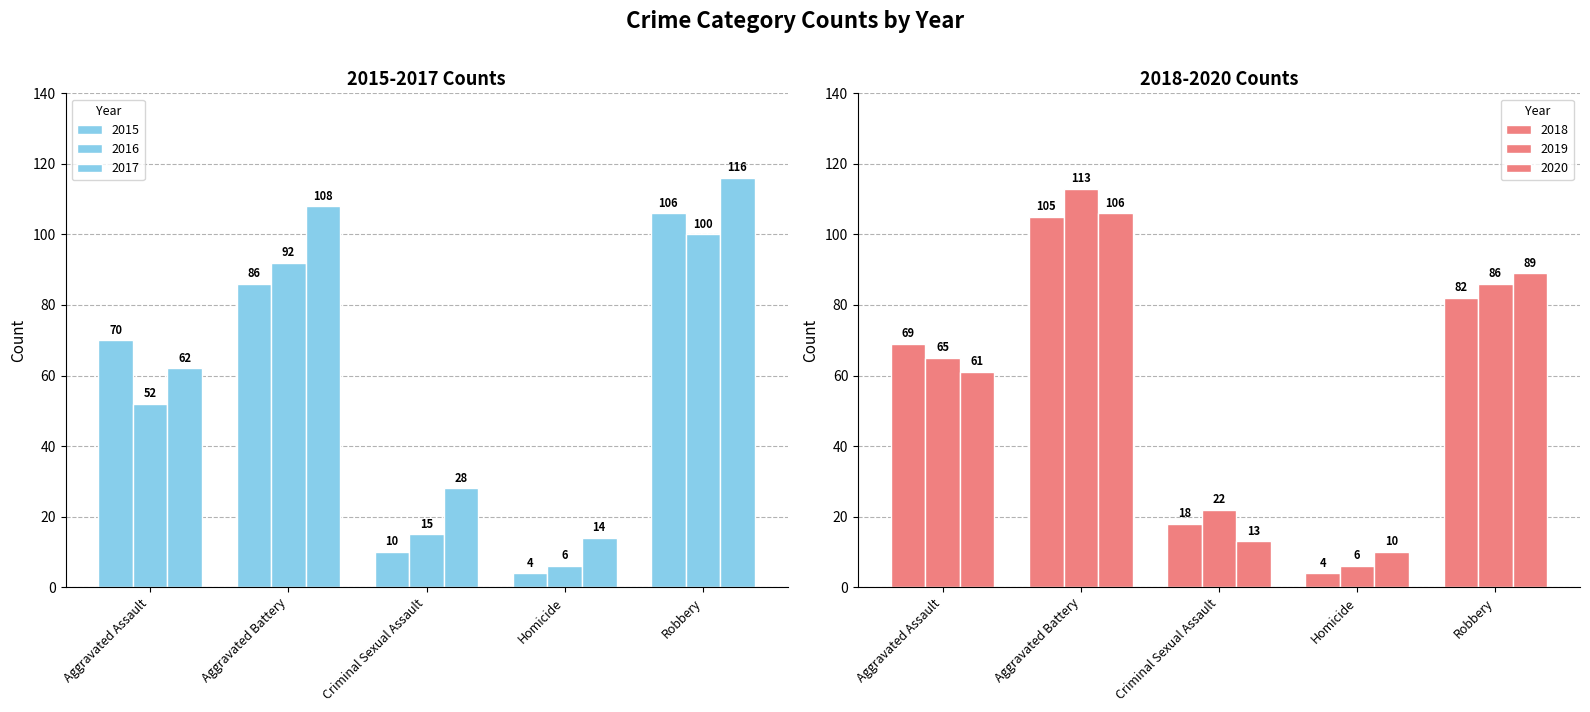

What are all the series names shown in the legend?

2015, 2016, 2017, 2018, 2019, 2020